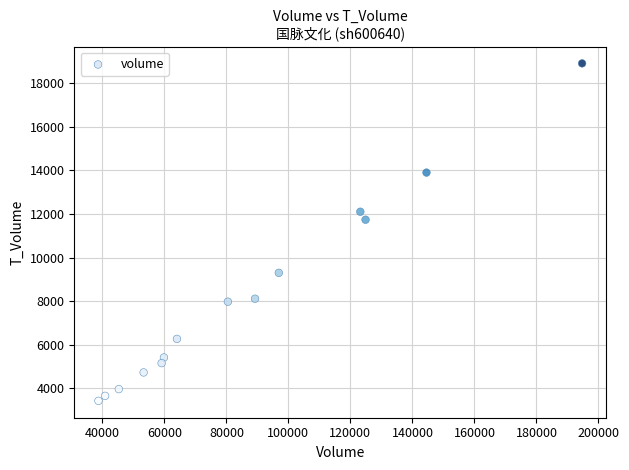

What is the range of Y values (max minus min)?

15479